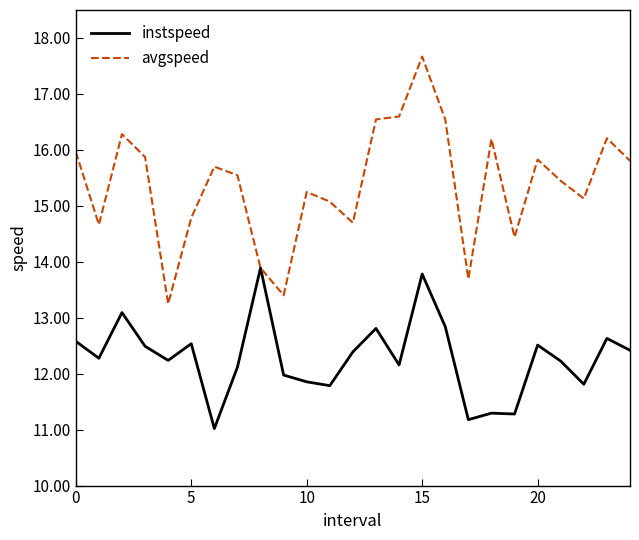

What is the minimum value shown in the chart?

11.0